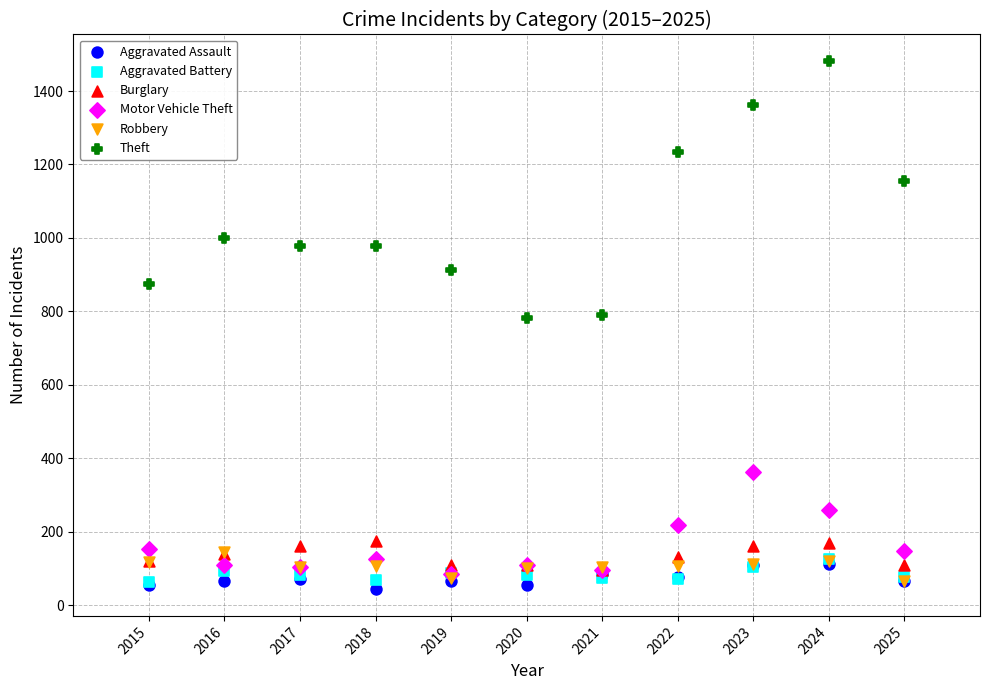

What are all the series names shown in the legend?

Aggravated Assault, Aggravated Battery, Burglary, Motor Vehicle Theft, Robbery, Theft